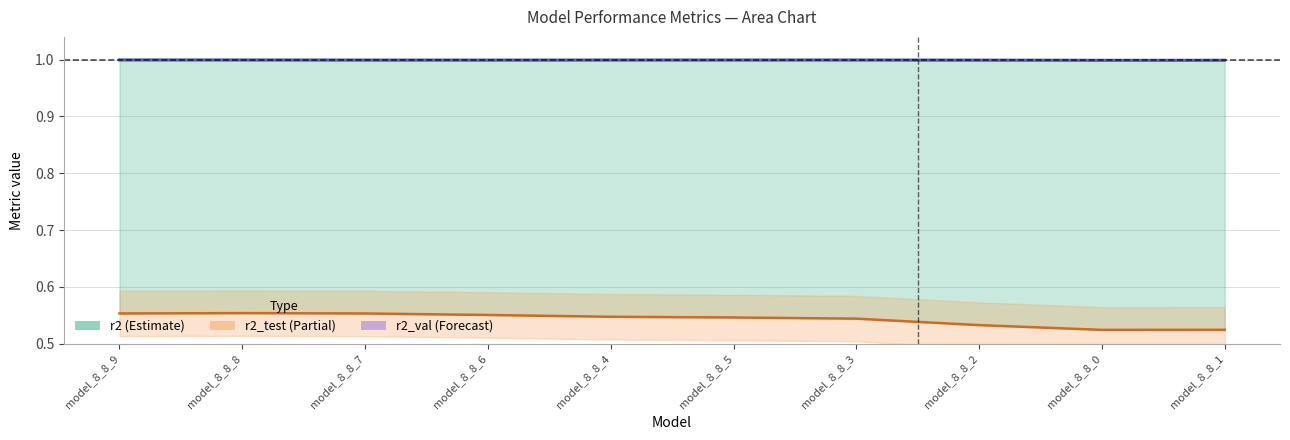

How many categories are shown in the chart?

10